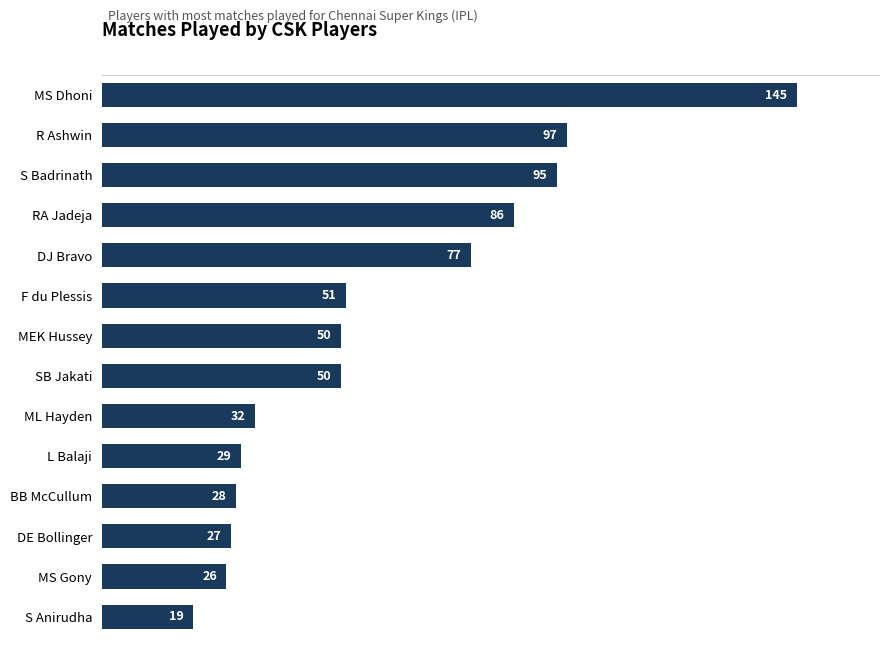

Which label corresponds to the smallest value in the chart?

S Anirudha